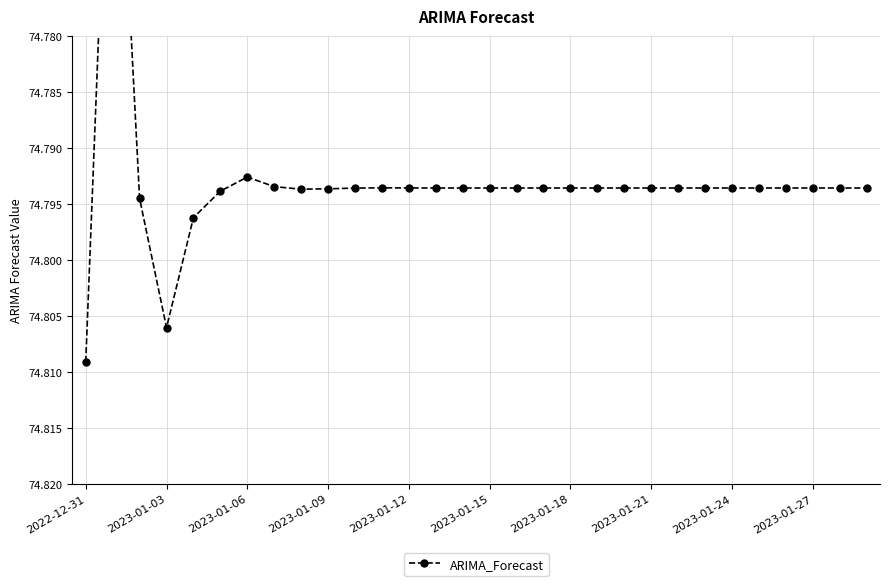

Which has a higher value, 19 or 14?

14